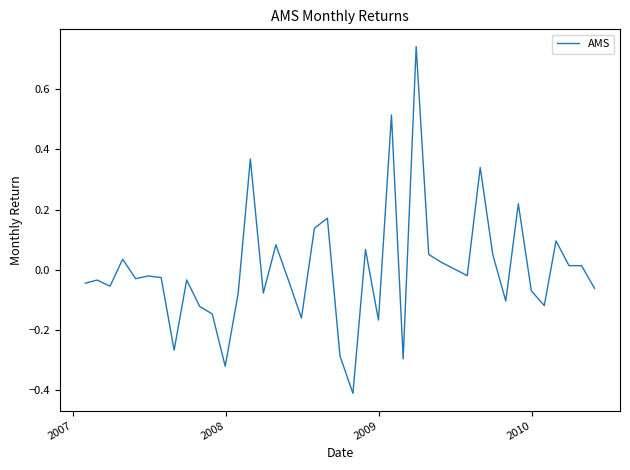

How many values are below 0?

24